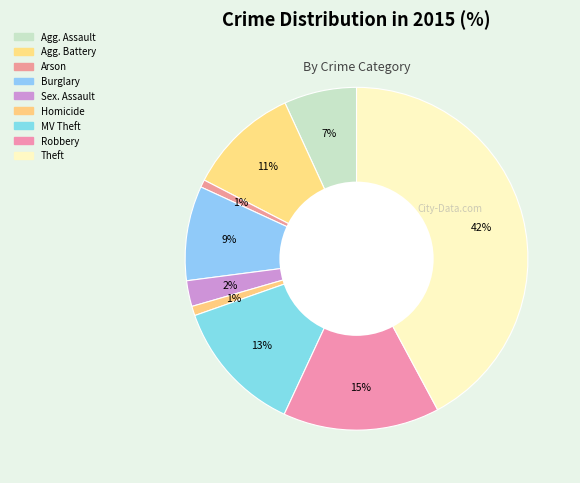

Which category has the smallest portion of the pie?

Arson